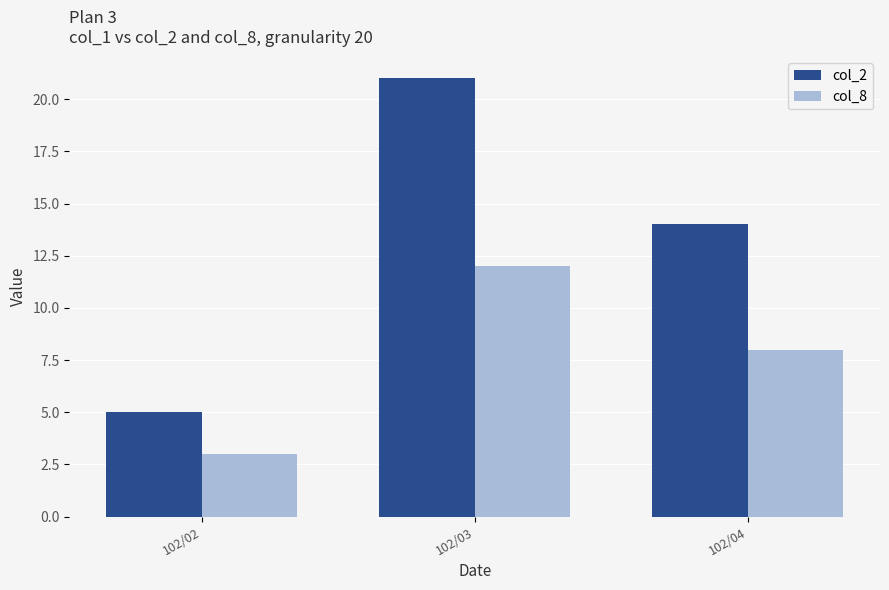

Reading right to left, what are all the values shown in this chart?

col_2: 14	21	5
col_8: 8	12	3